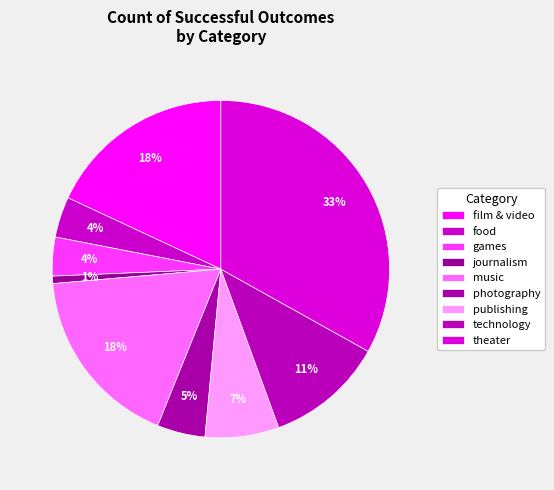

How many segments does this pie chart have?

9